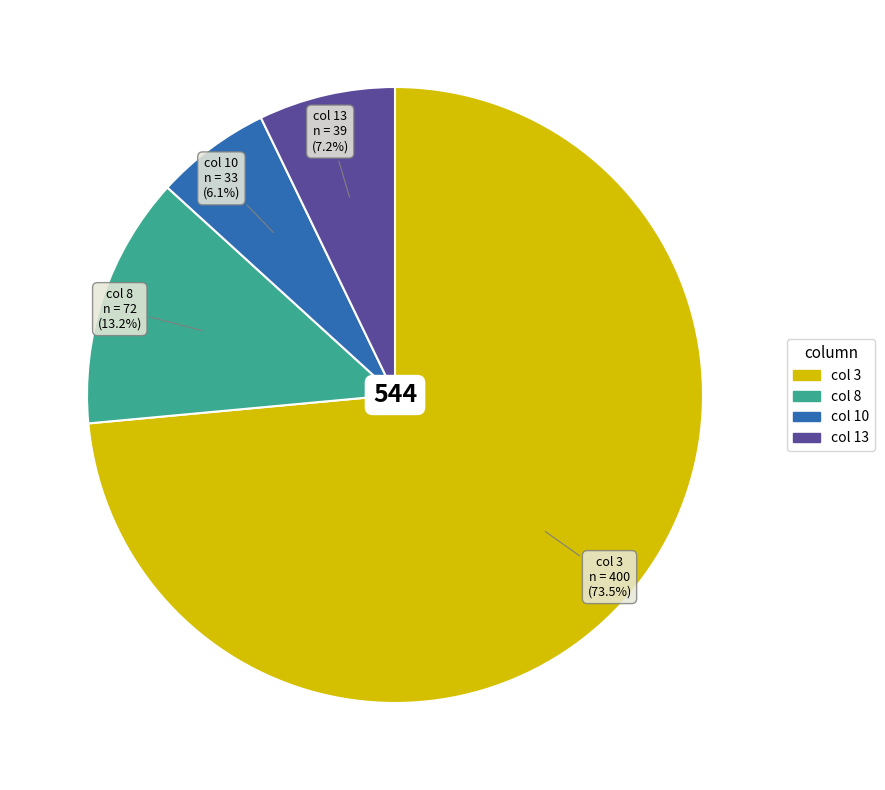

Is there a majority slice in this chart?

Yes